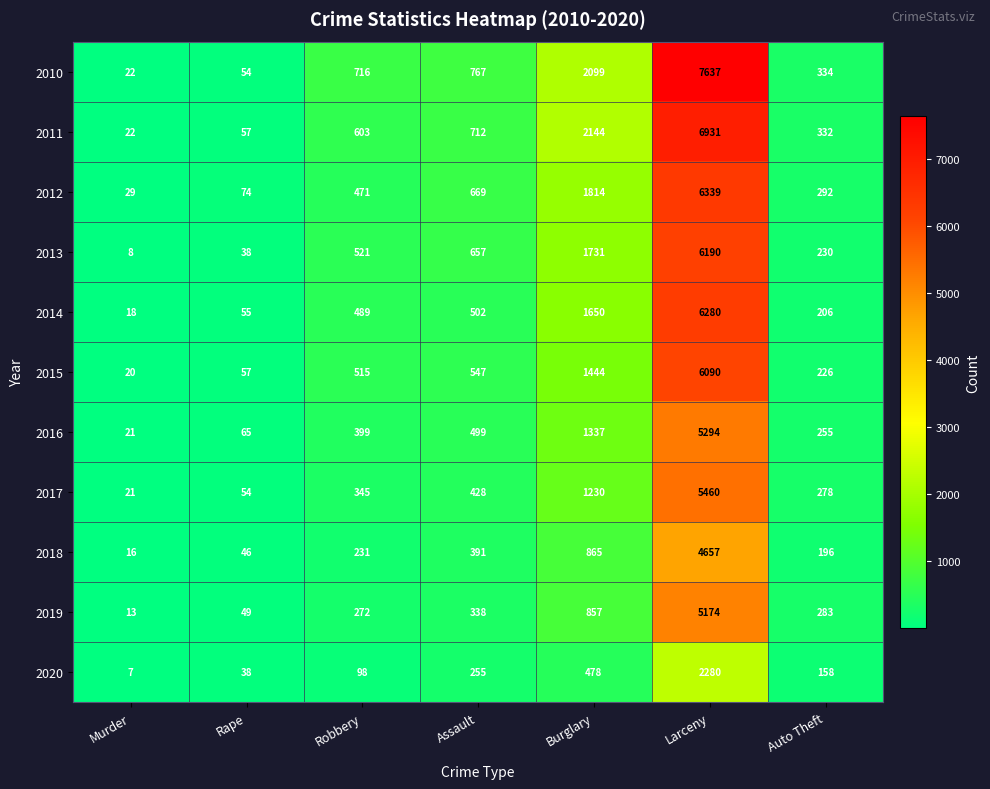

At which category is the sum across all series the highest?

Larceny